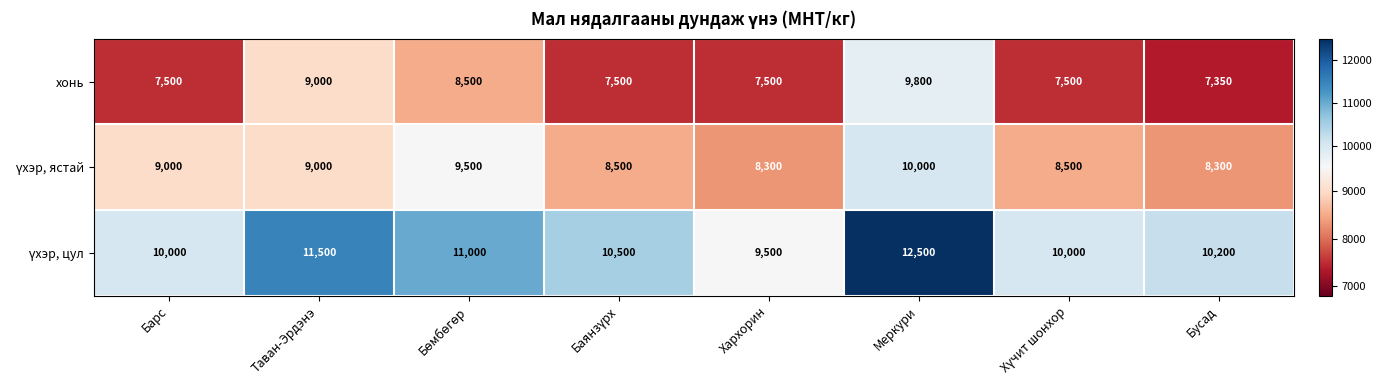

What is the greatest value displayed?

12500